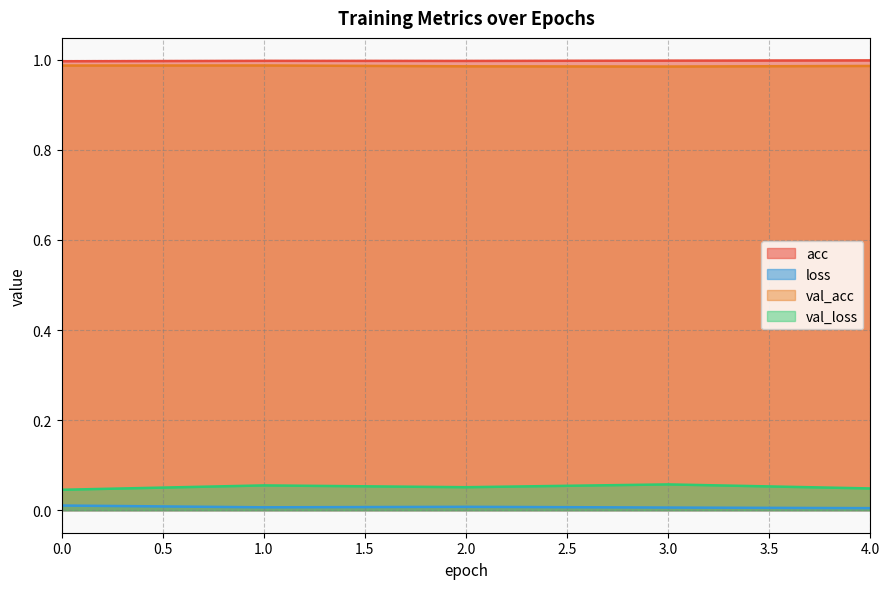

Count the number of categories in the chart.

5